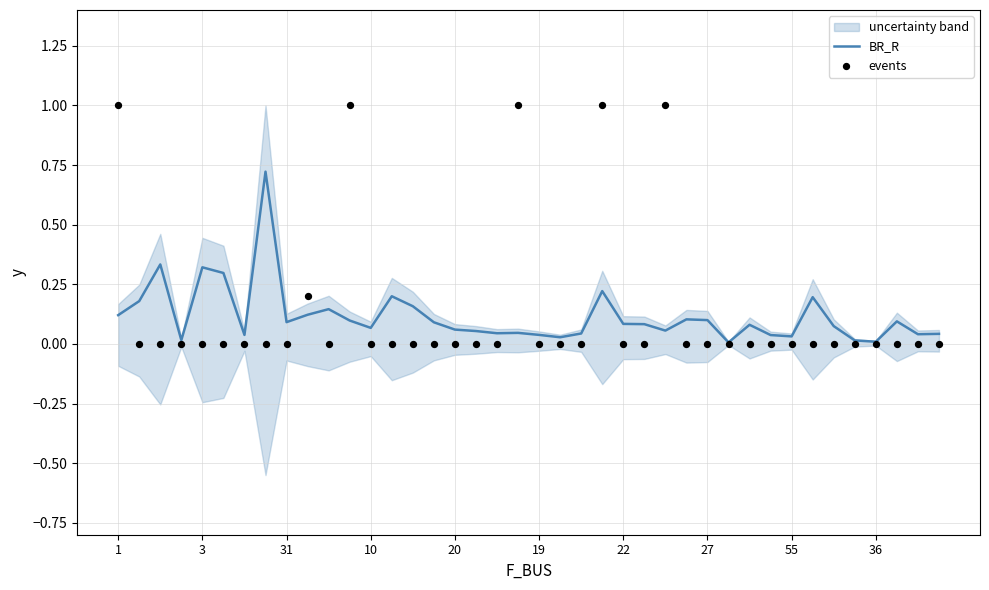

What are all the series names shown in the legend?

BR_R, events